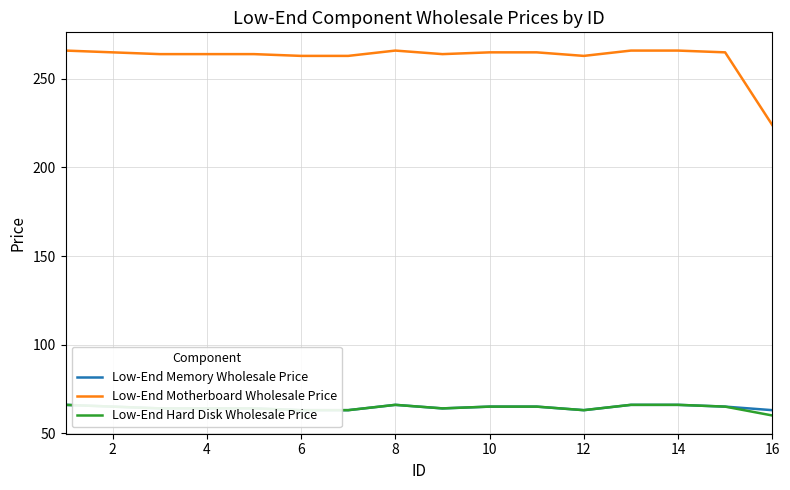

Is it true that Low-End Motherboard Wholesale Price equals 263 at 12?

True